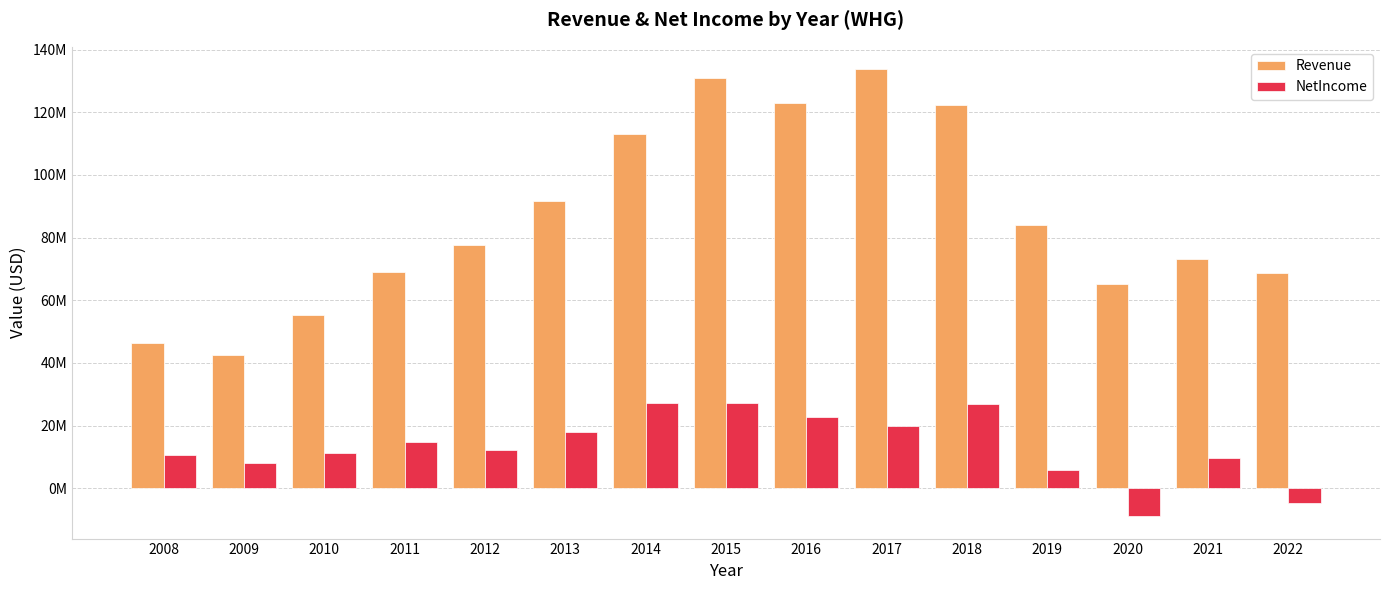

List the series in order of their overall mean, highest first.

Revenue, NetIncome